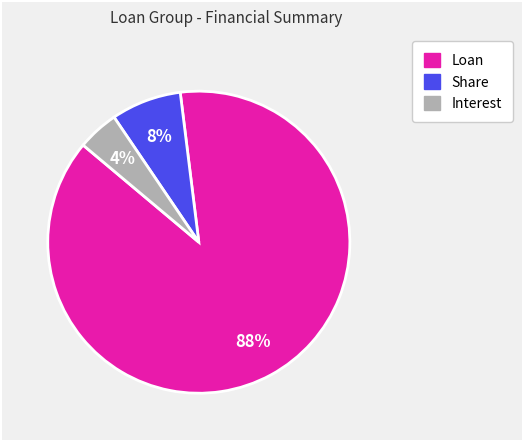

Is it true that Loan is 95% of the pie?

False